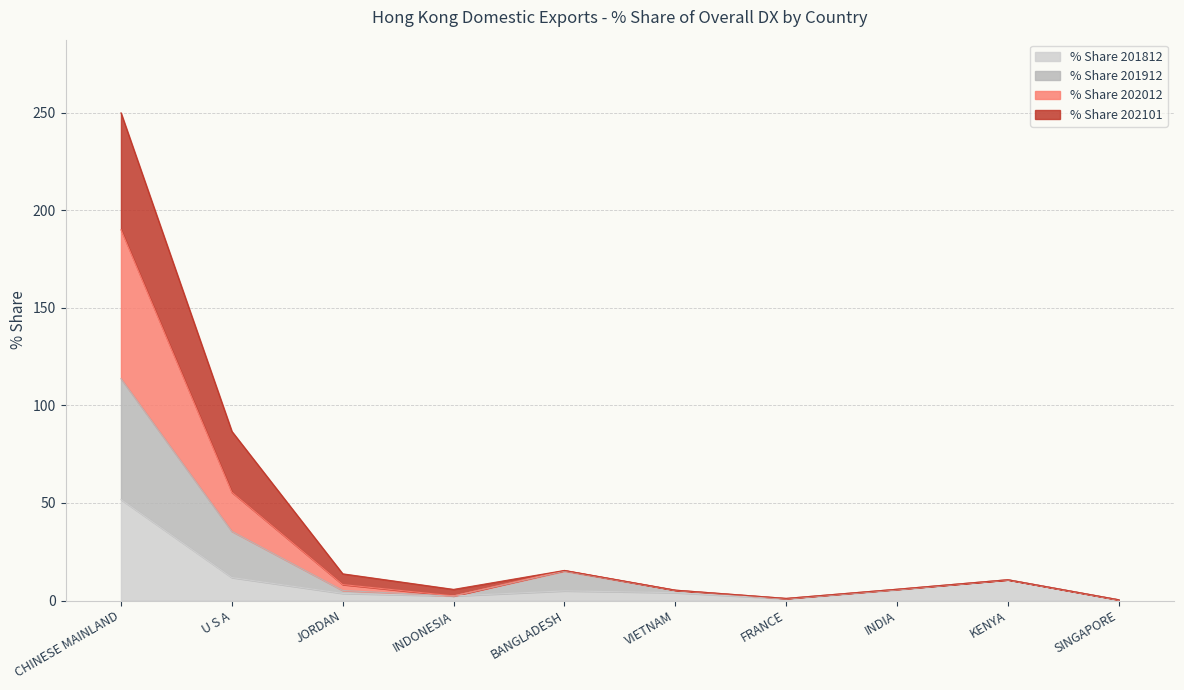

Does the chart have visible grid lines?

Yes